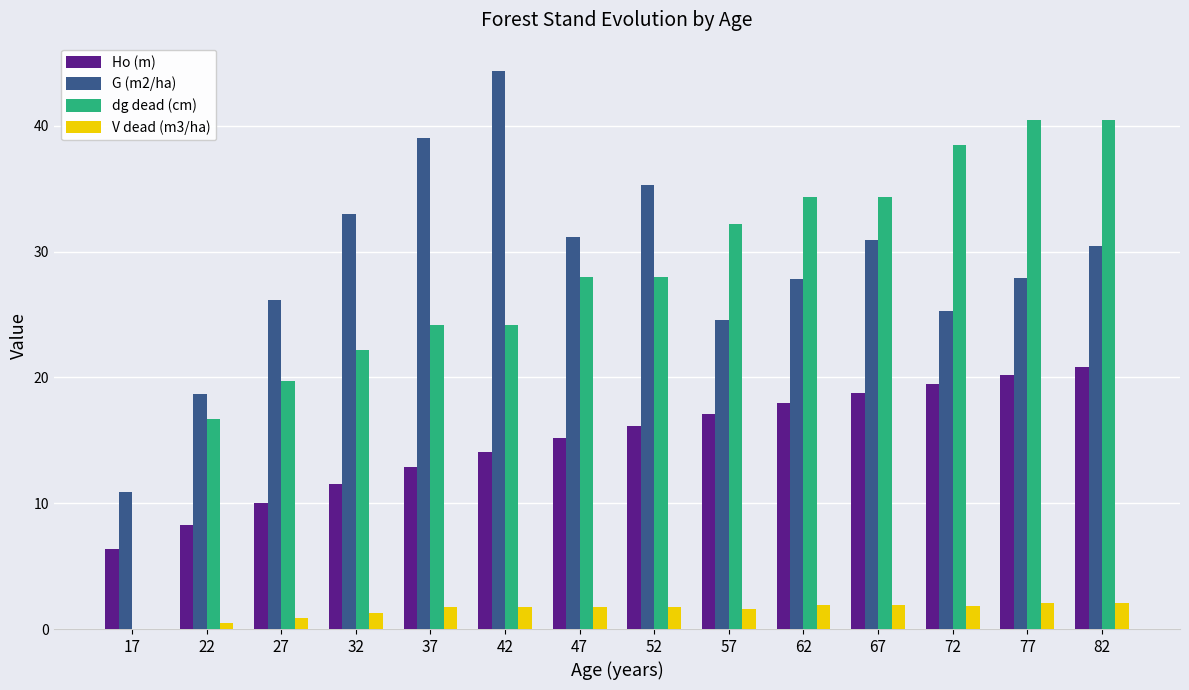

At which category is the sum across all series the highest?

82